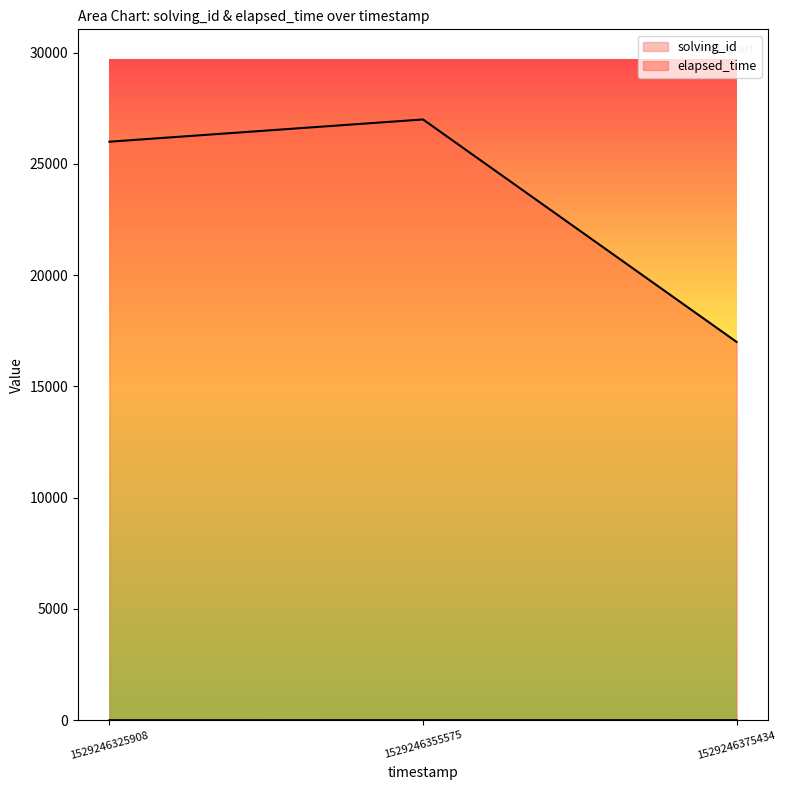

Rank the series at 1529246355575 from highest to lowest value.

elapsed_time, solving_id